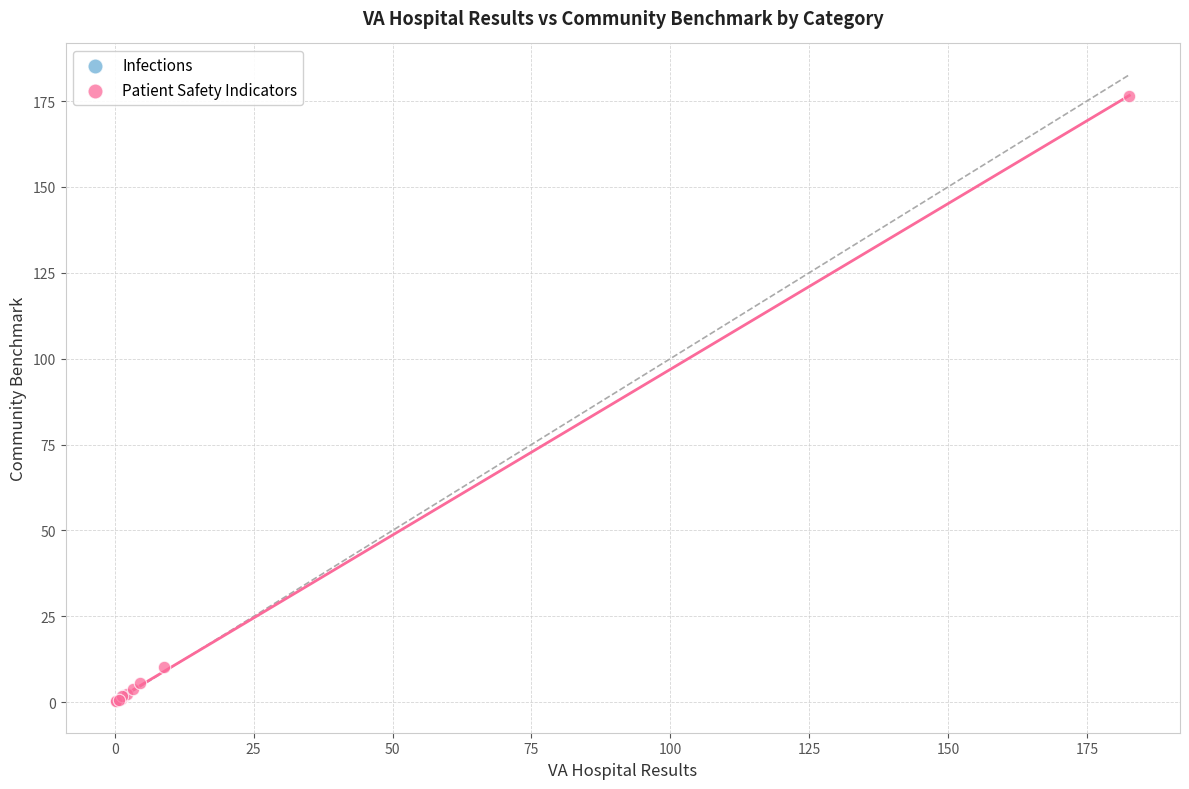

What are all the series names shown in the legend?

Infections, Patient Safety Indicators